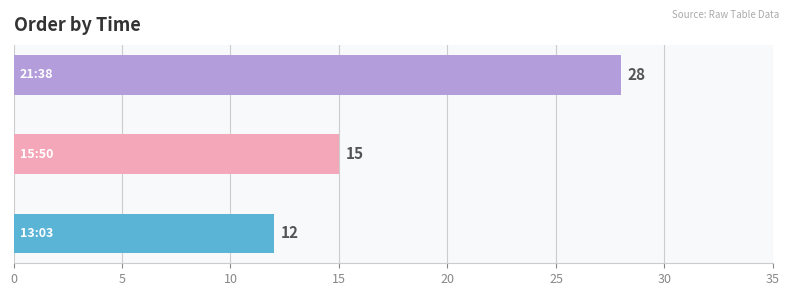

List the labels in order of value, largest first.

21:38, 15:50, 13:03